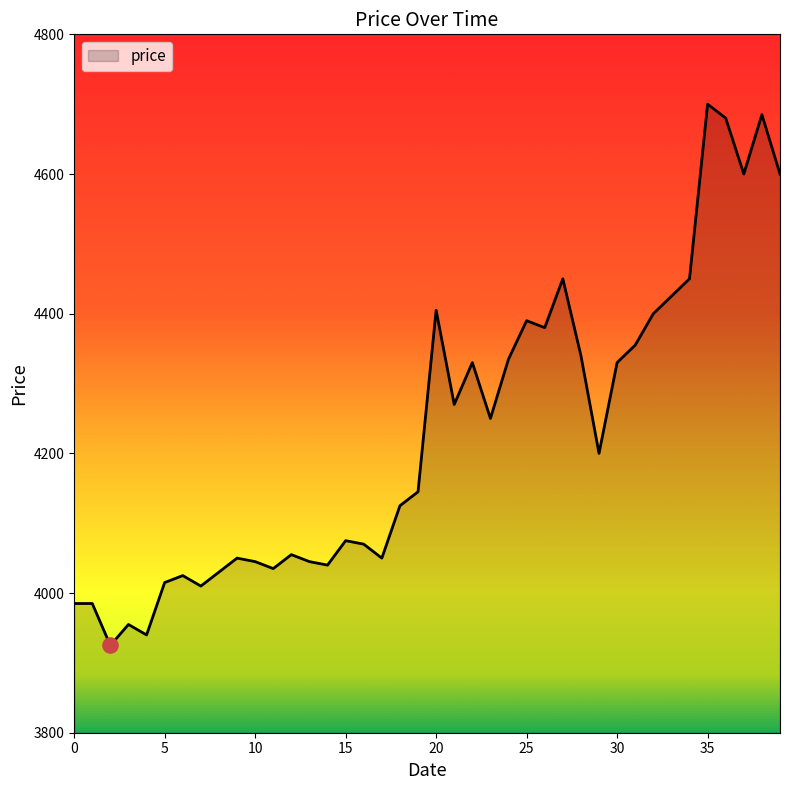

What is the minimum value shown in the chart?

3925